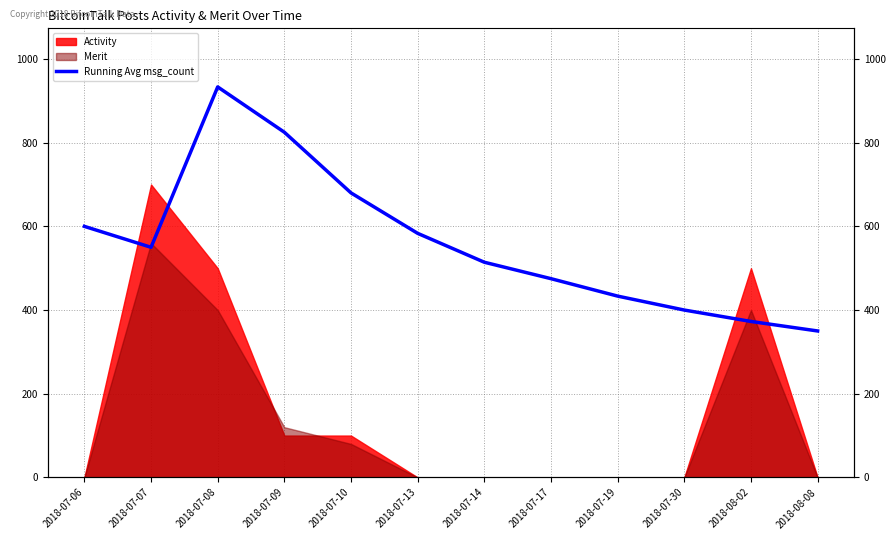

List the labels in order of value, largest first.

2018-07-08, 2018-07-09, 2018-07-10, 2018-07-06, 2018-07-13, 2018-07-07, 2018-07-14, 2018-07-17, 2018-07-19, 2018-07-30, 2018-08-02, 2018-08-08